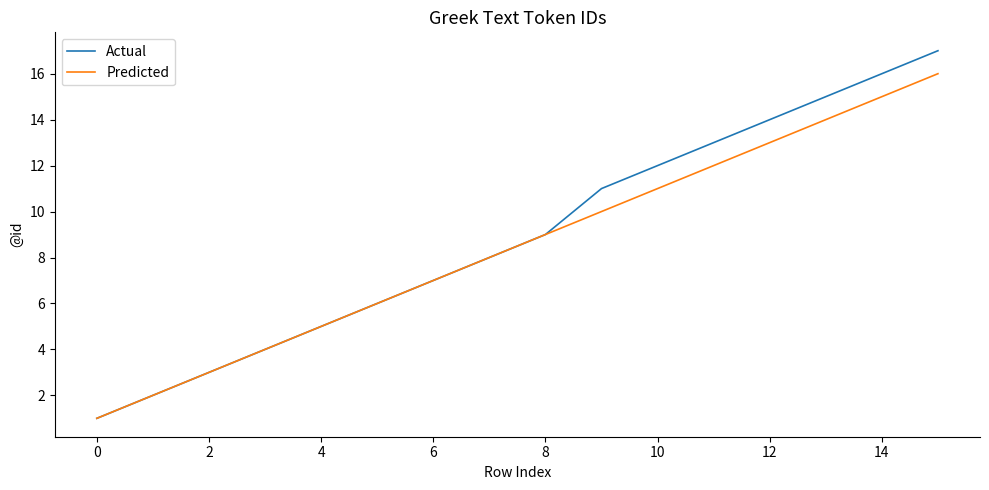

Reading right to left, transcribe all the data shown in this chart.

Actual: 17	16	15	14	13	12	11	9	8	7	6	5	4	3	2	1
Predicted: 16	15	14	13	12	11	10	9	8	7	6	5	4	3	2	1